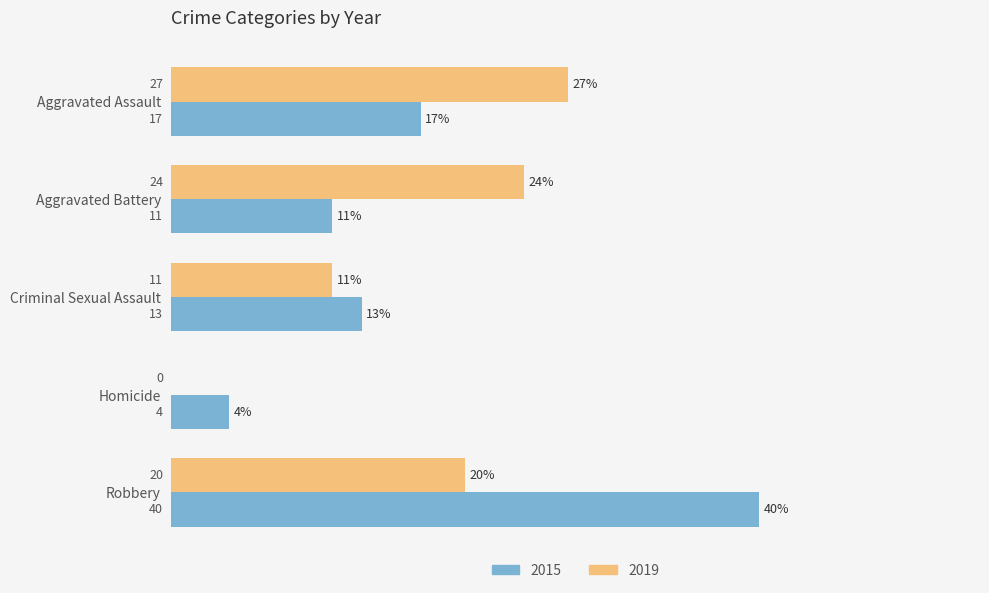

What is the maximum value shown in the chart?

40